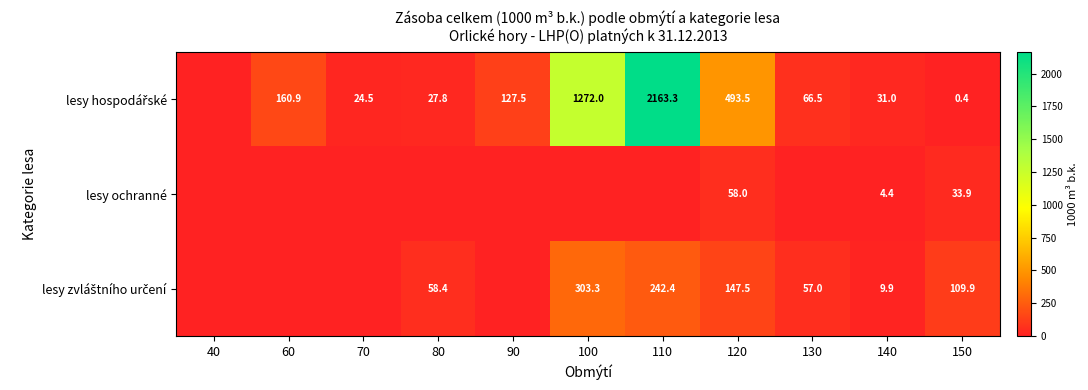

Is it true that lesy ochranné equals 95.3 at 120?

False